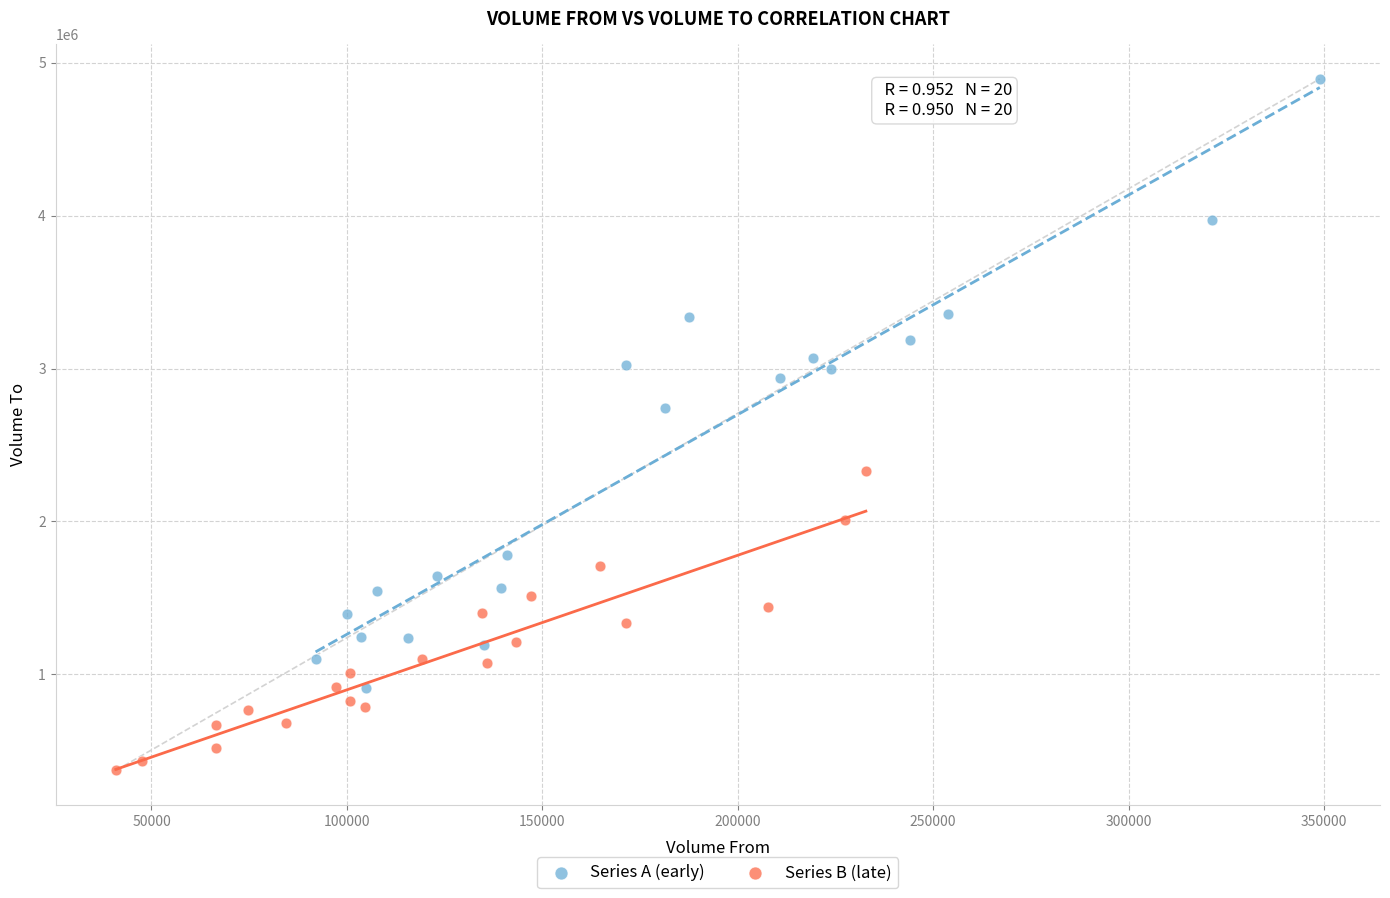

Which series reaches the minimum Y coordinate?

Series B (late)